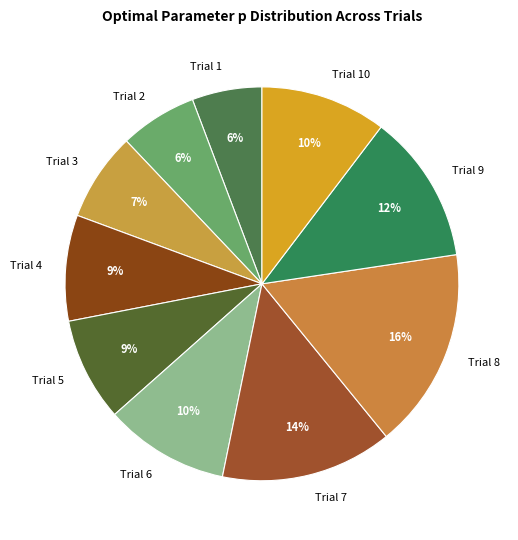

What is the ratio of the value at Trial 2 to the value at Trial 7?

0.4